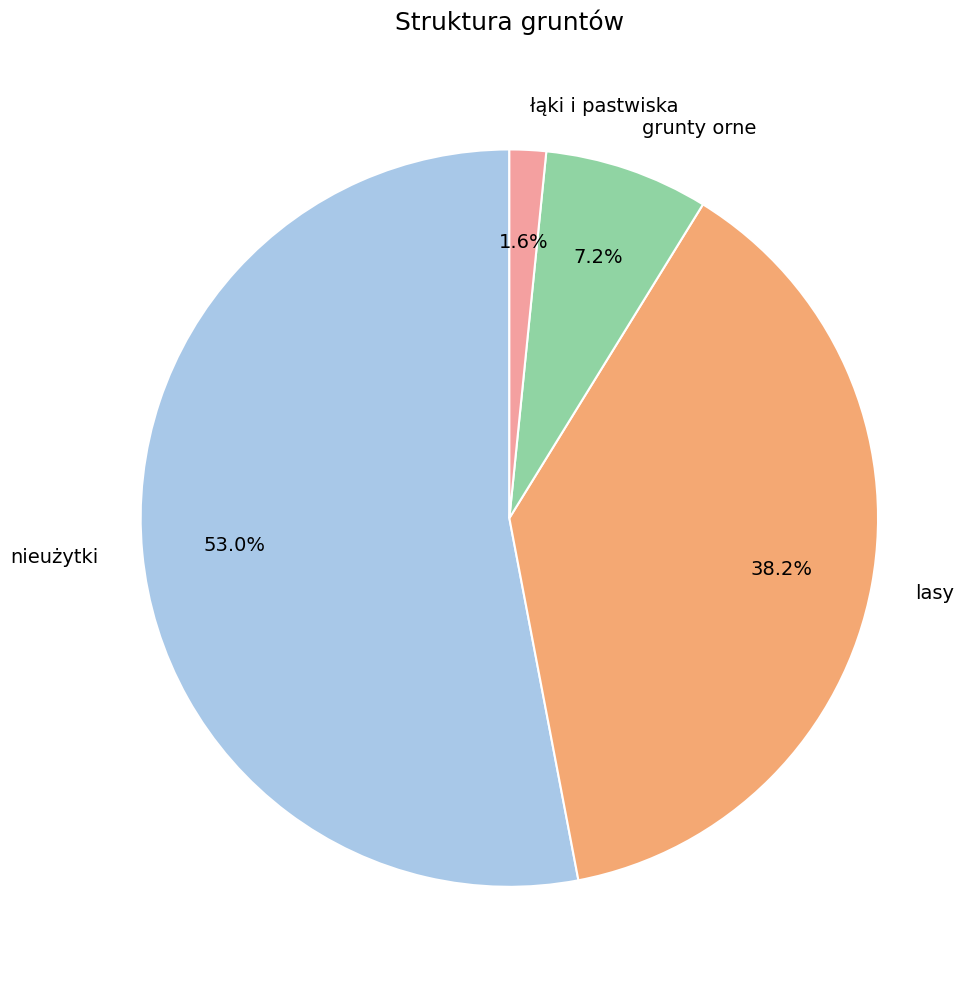

The grunty orne slice represents 7% of the pie. True or false?

True